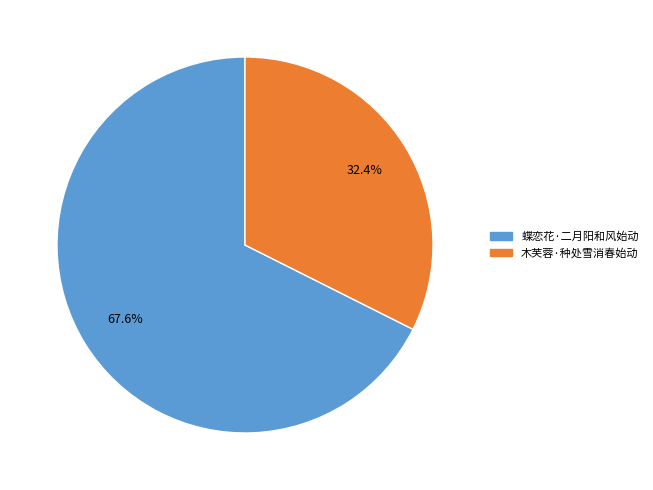

Is there any slice that represents more than half of the pie?

Yes